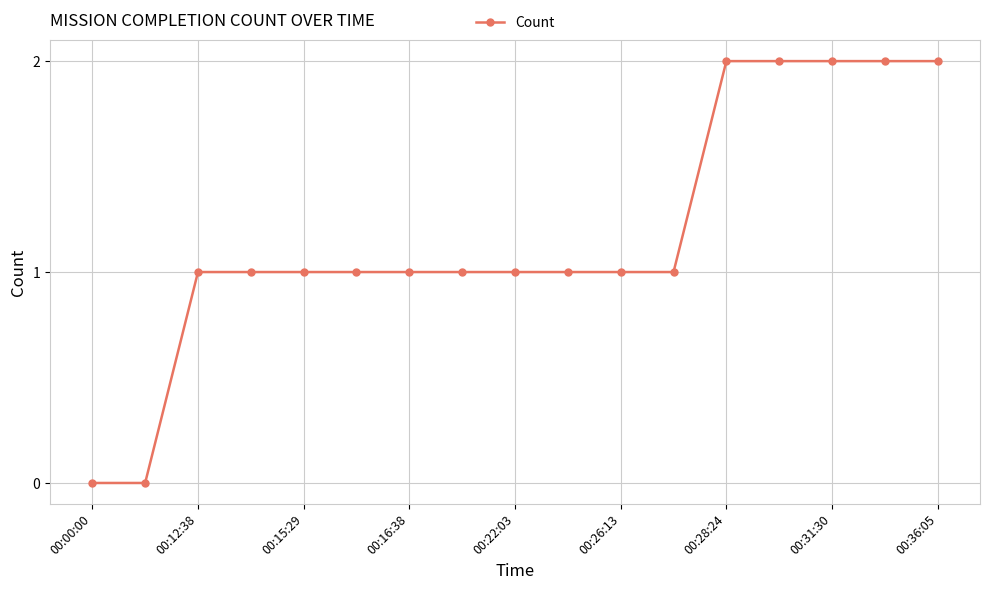

Count the number of categories in the chart.

17